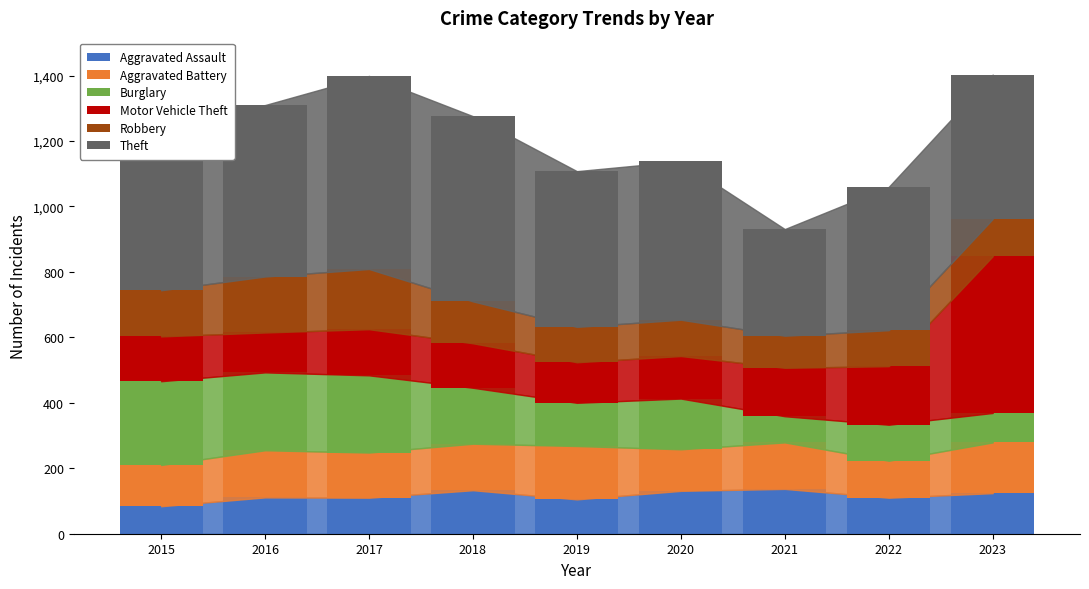

What is the lowest value of the Aggravated Assault series?

84